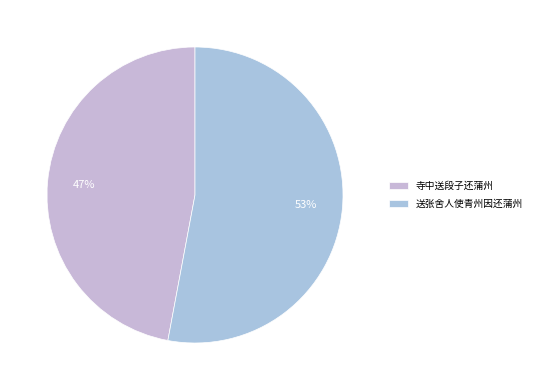

How many segments does this pie chart have?

2